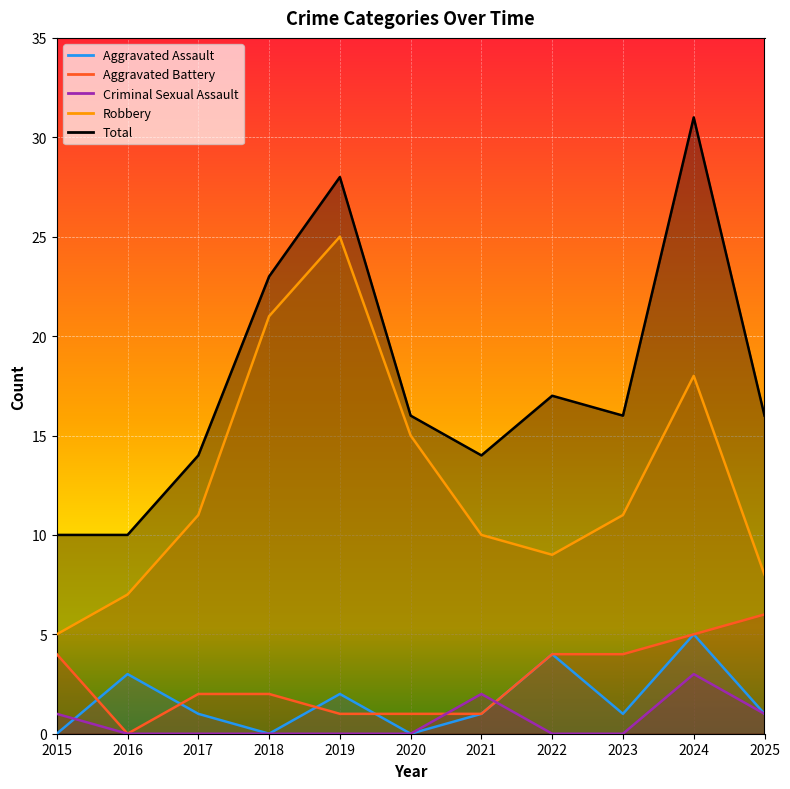

Between 2021 and 2022, which series saw the biggest shift?

Aggravated Assault